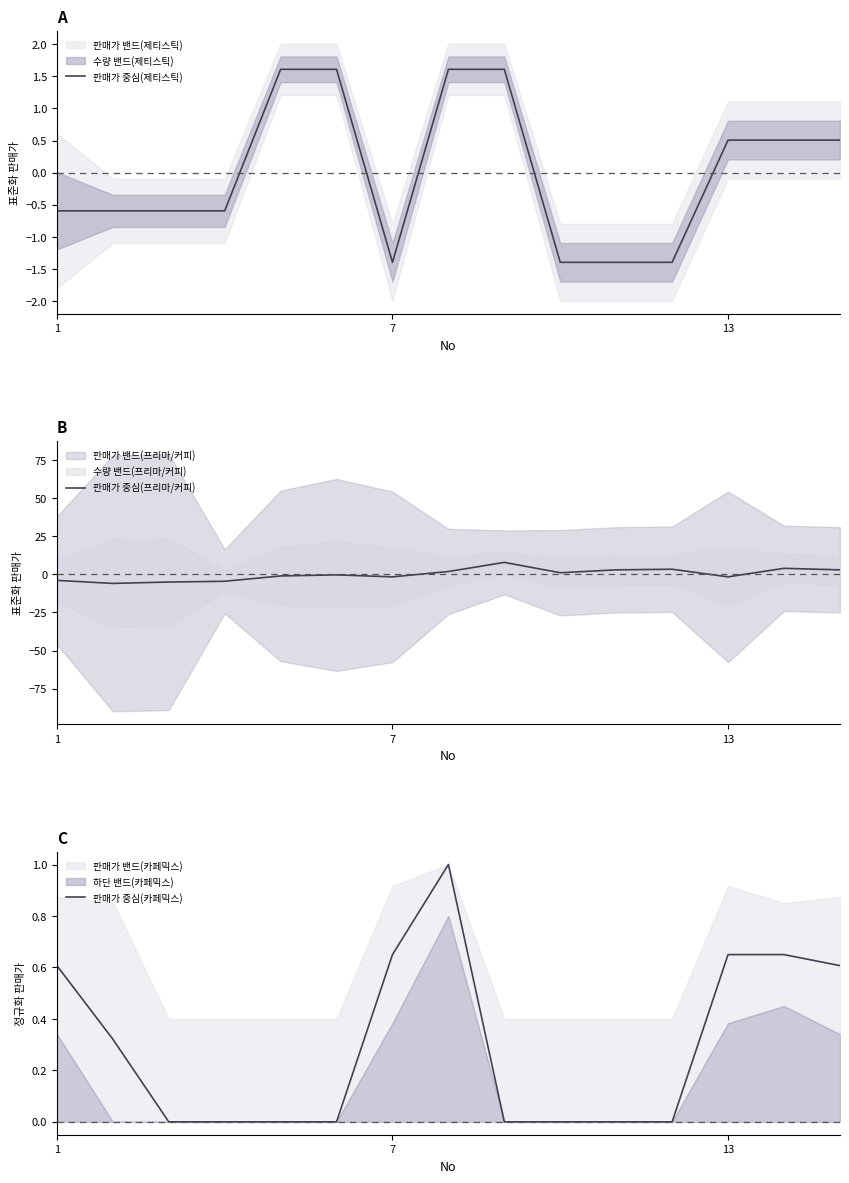

The value of 판매가 중심(제티스틱) at 13 is 0.5. True or false?

True